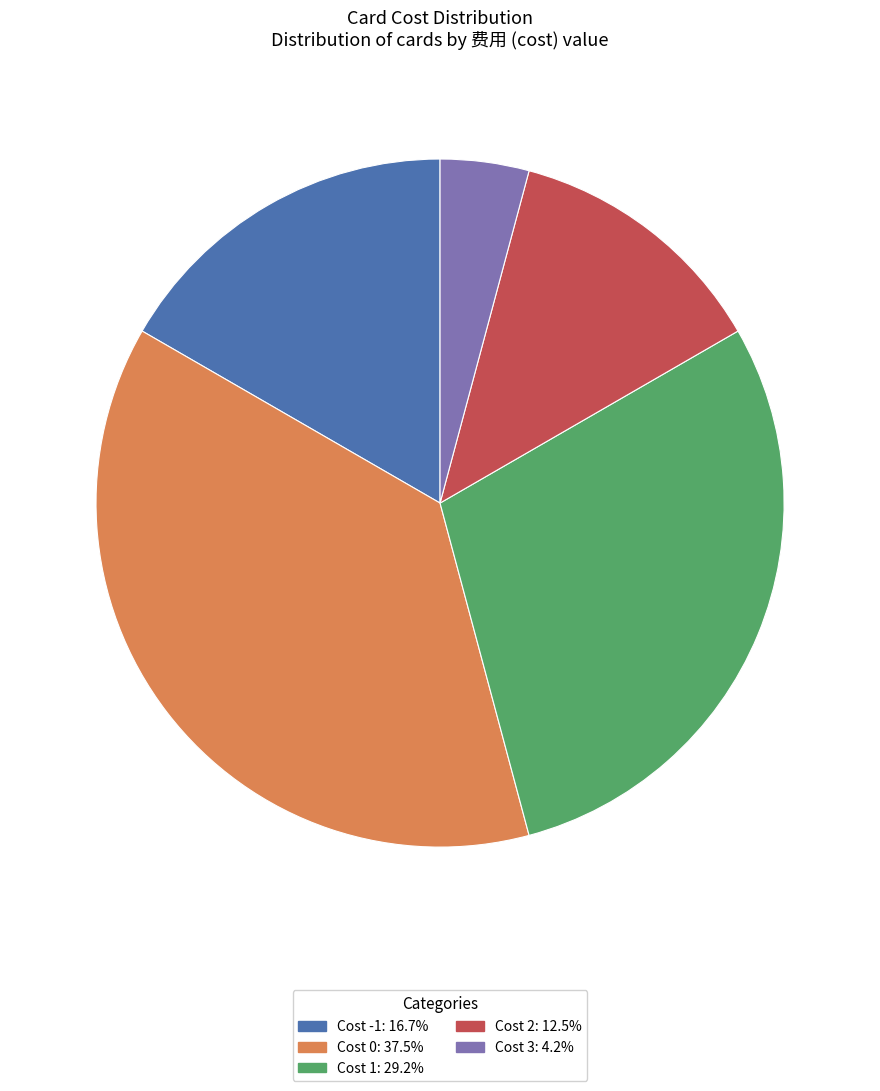

Does any single category account for the majority?

No